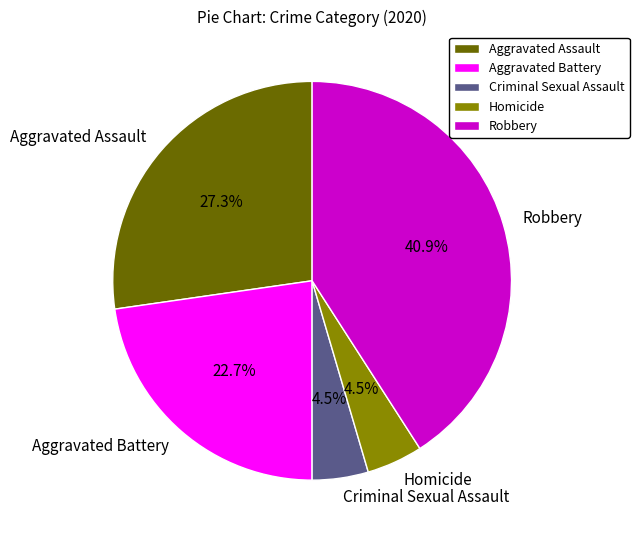

What percentage is the Robbery slice, to the nearest percent?

41%